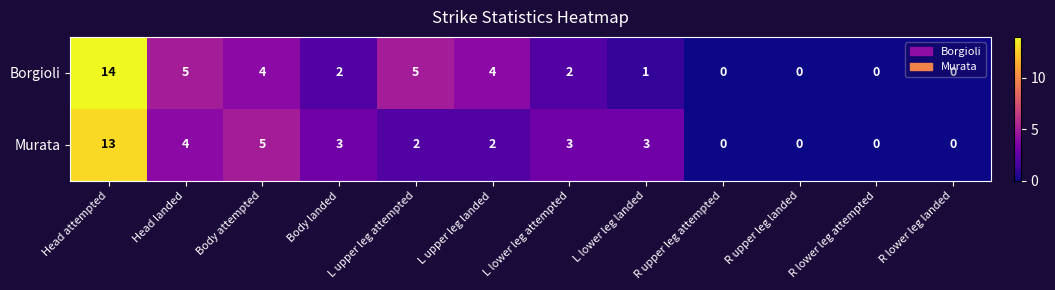

The value of Borgioli at L lower leg attempted is 1. True or false?

False